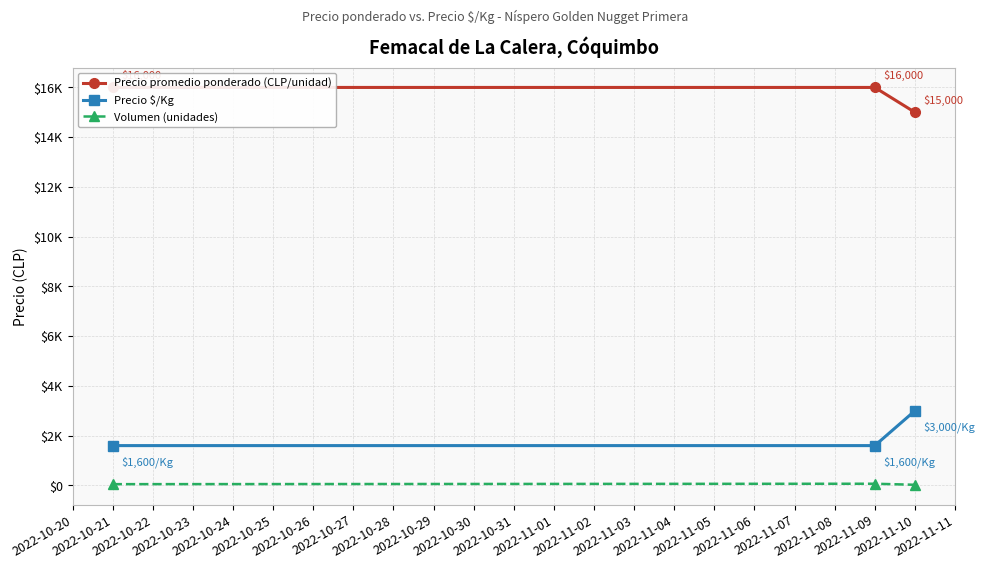

What is the total value across all series at 2022-11-09?

17667